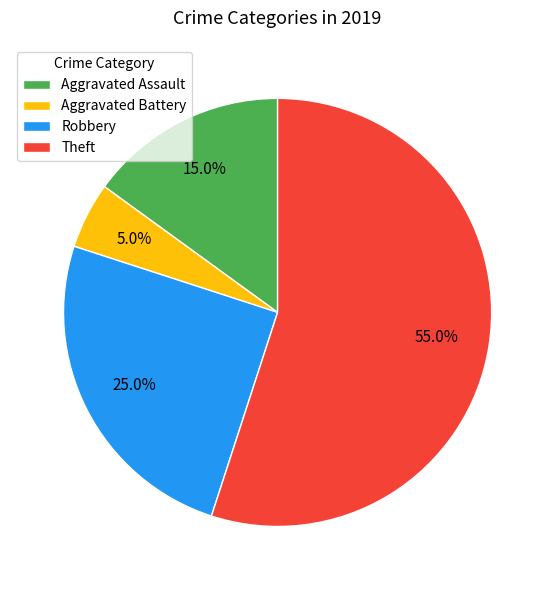

Which has a higher value, Aggravated Assault or Robbery?

Robbery